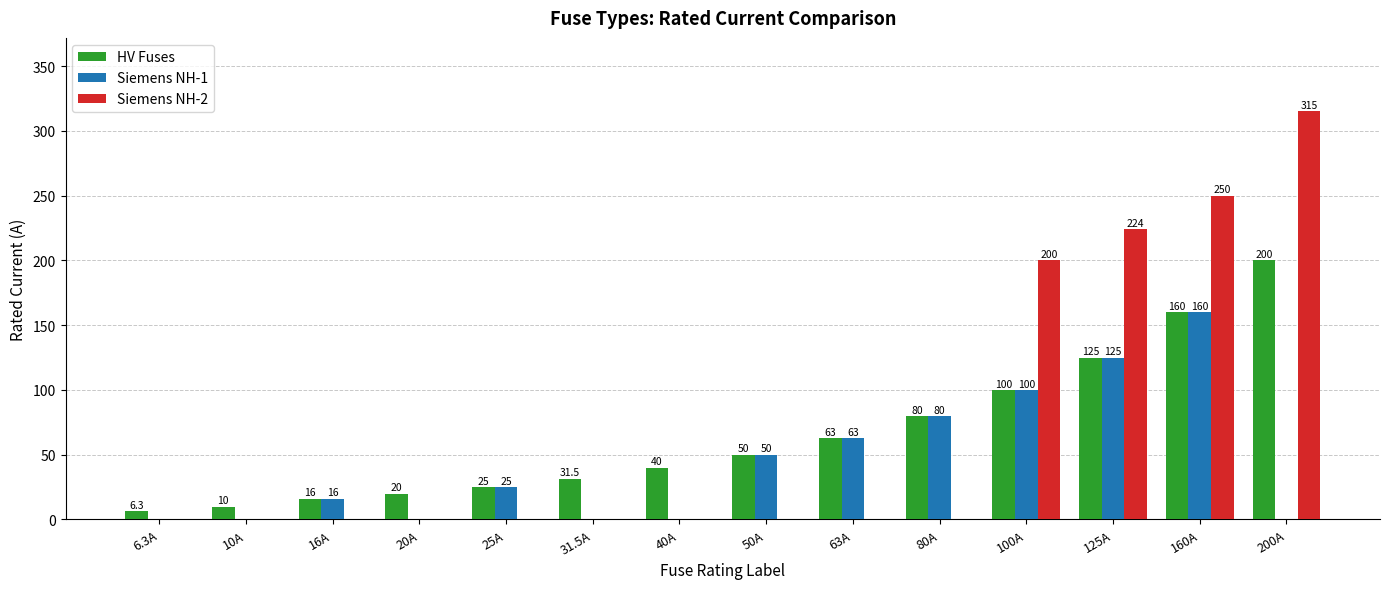

Are the bars grouped side by side (vs. stacked)?

Yes